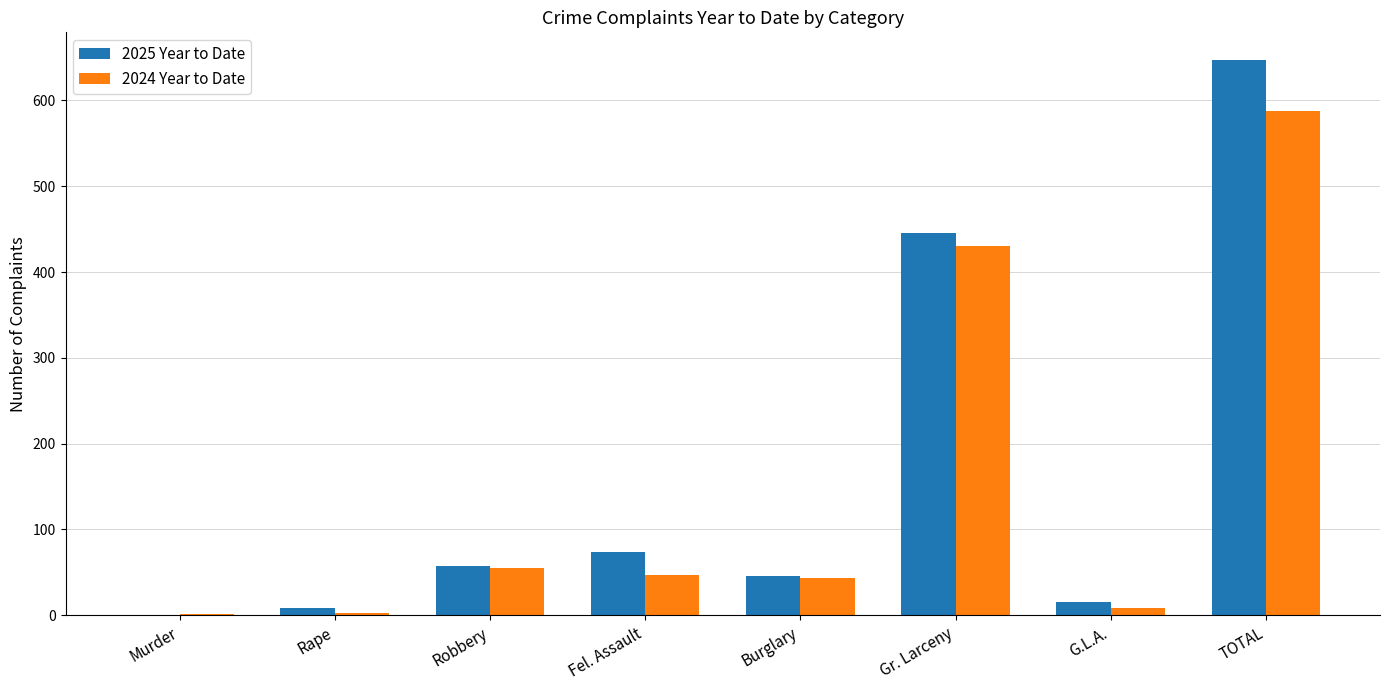

True or false: 2024 Year to Date has a value of 1 at Murder.

True